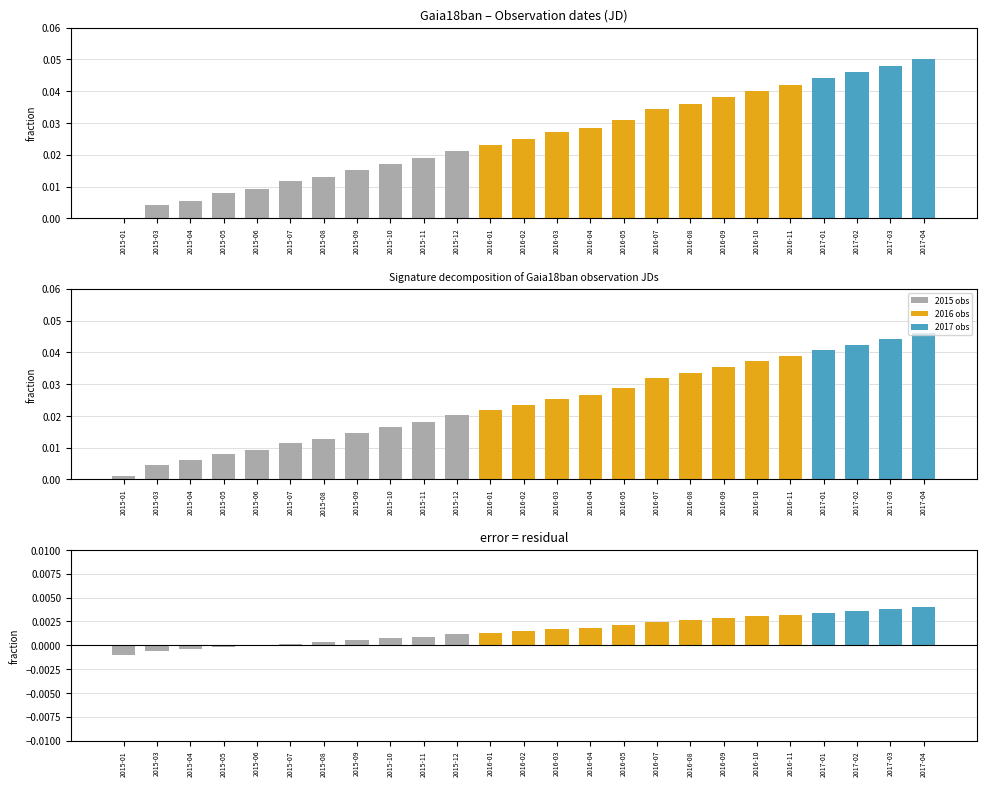

Is it true that residual equals 0.0 at 2016-10?

False